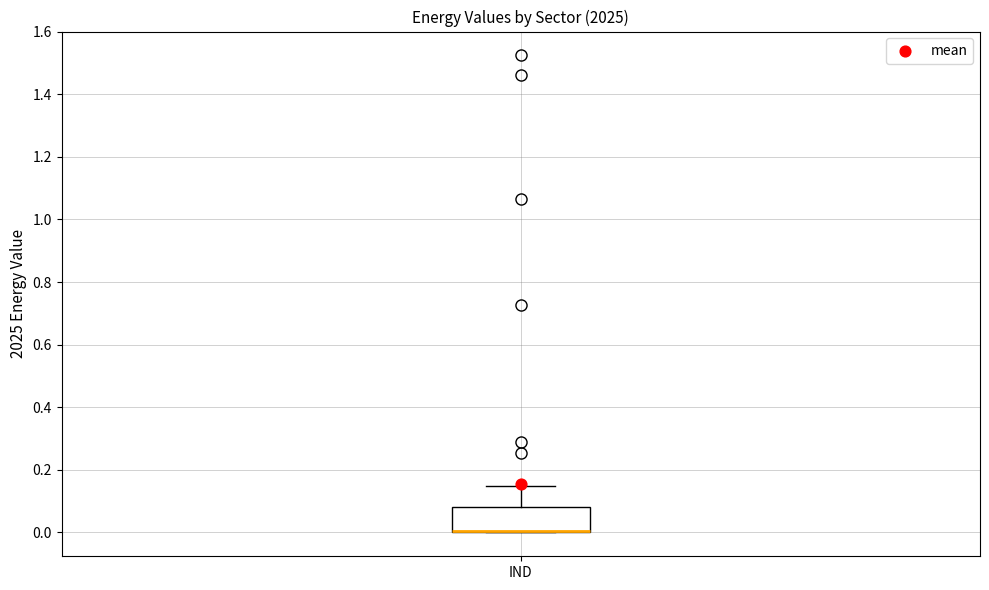

Where is the lower edge of the box for IND on the y-axis? The values are not printed on the chart, so give them approximately, as read against the axis.

0.00